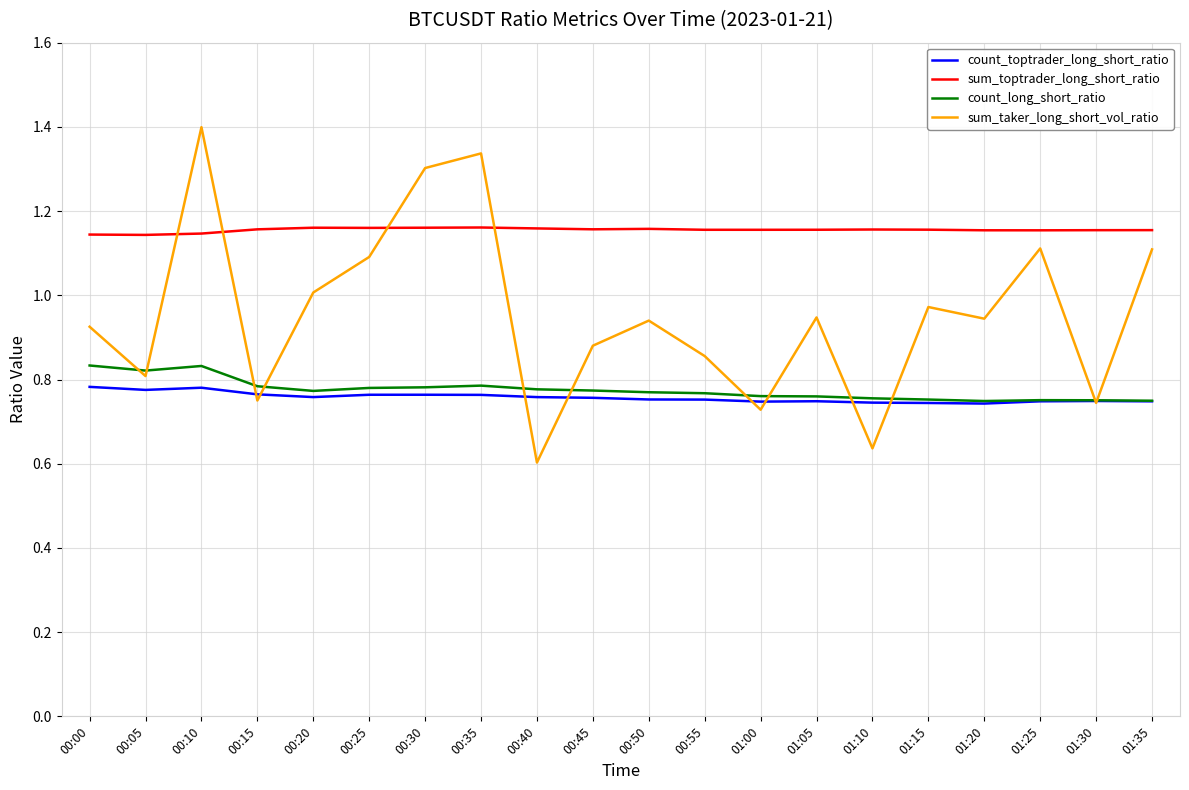

Is it true that count_toptrader_long_short_ratio equals 0.8 at 00:50?

True